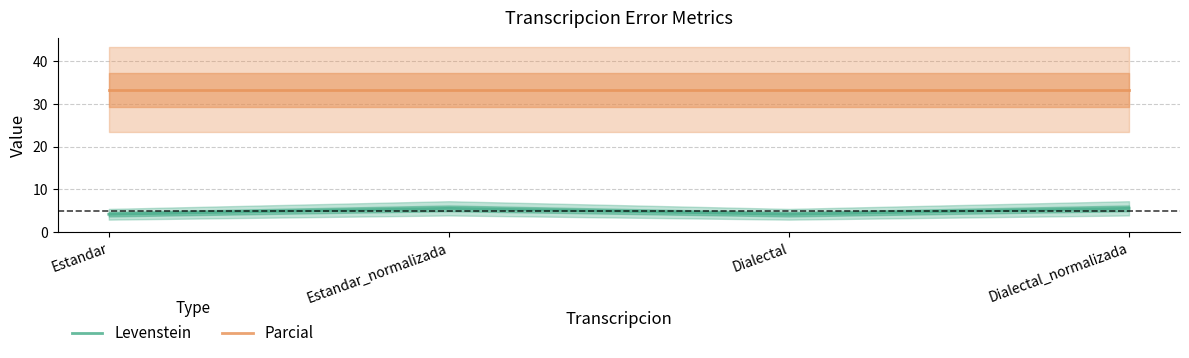

Which series has the largest total across all categories?

Parcial